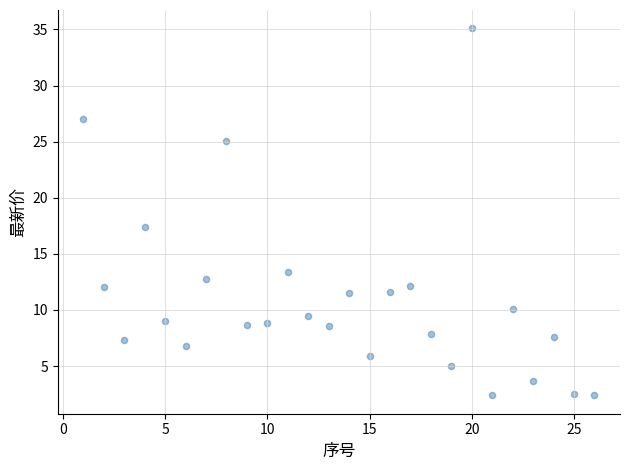

What is the range of X values (max minus min)?

25.0